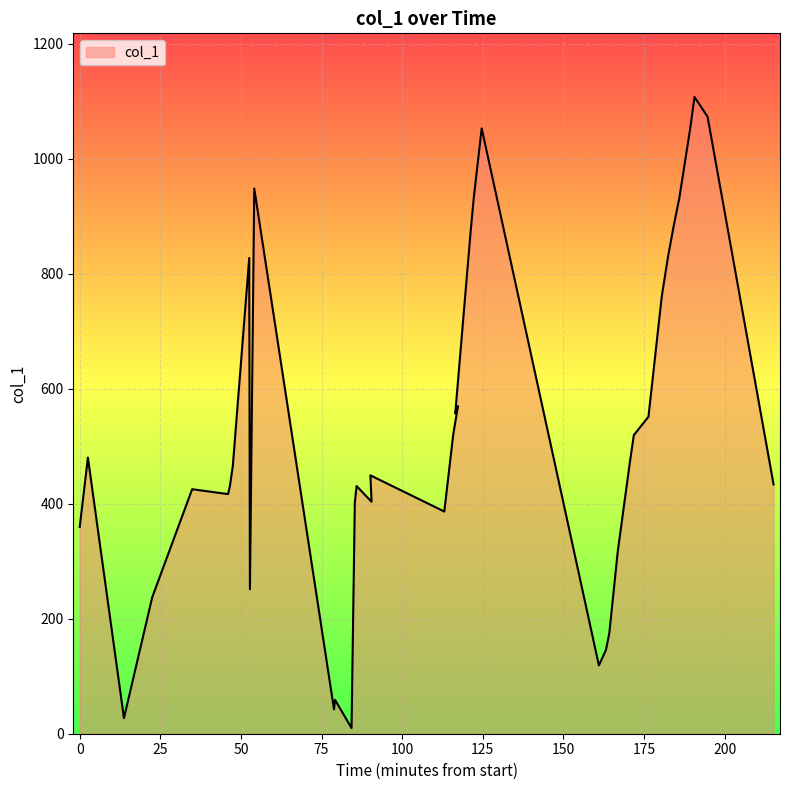

What is the difference between the values at 2019-03-04 07:34:59 and 2019-03-04 06:17:48?

586.9